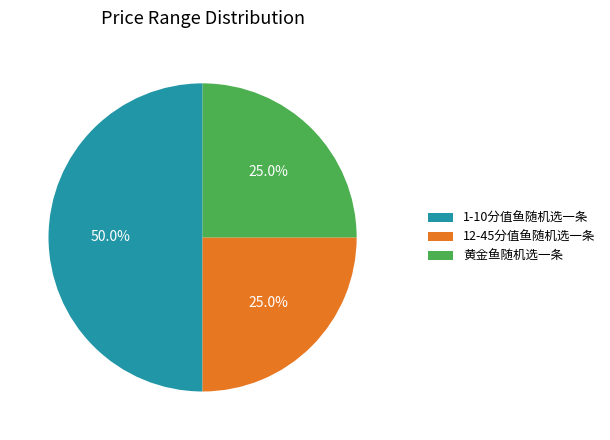

Which slice is the largest?

1-10分值鱼随机选一条